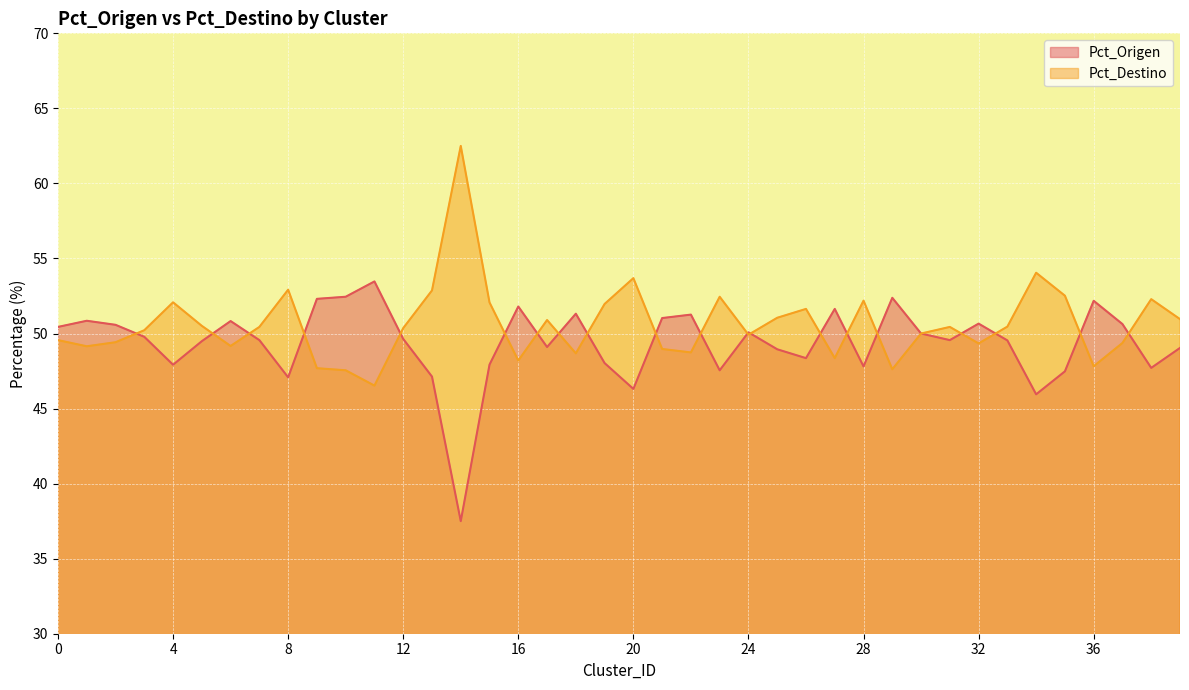

What is the difference between the second highest and minimum values in the Pct_Origen series?

15.0